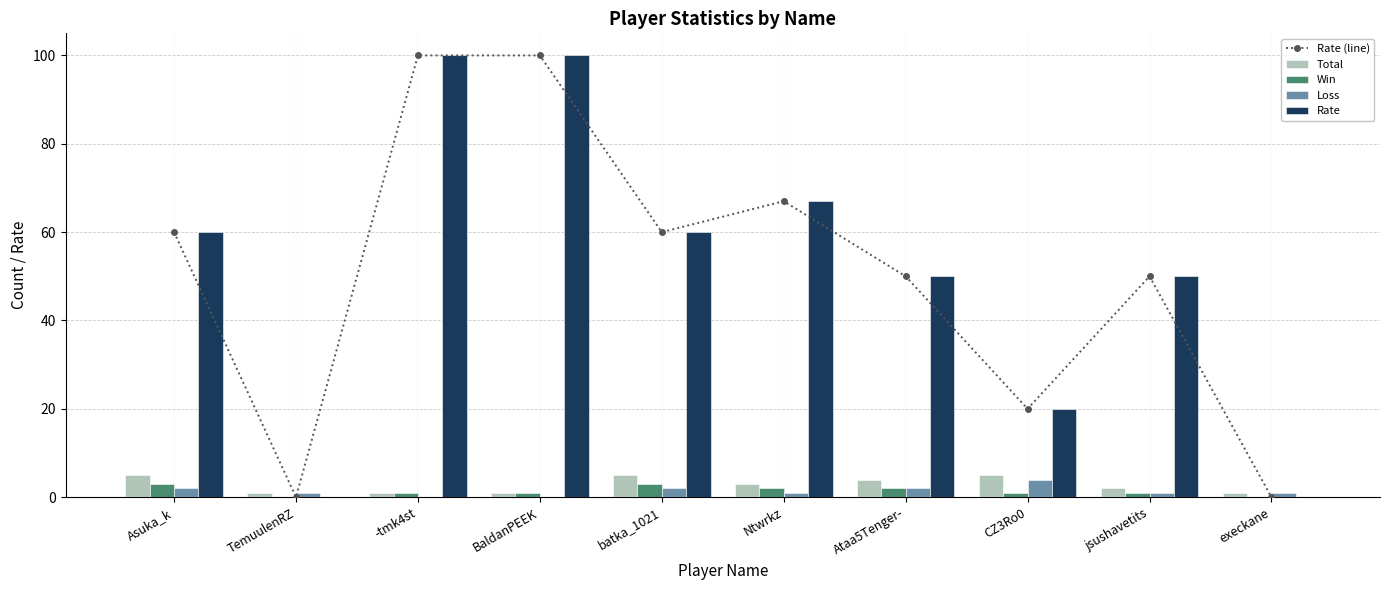

What position from the left is Ataa5Tenger-?

7